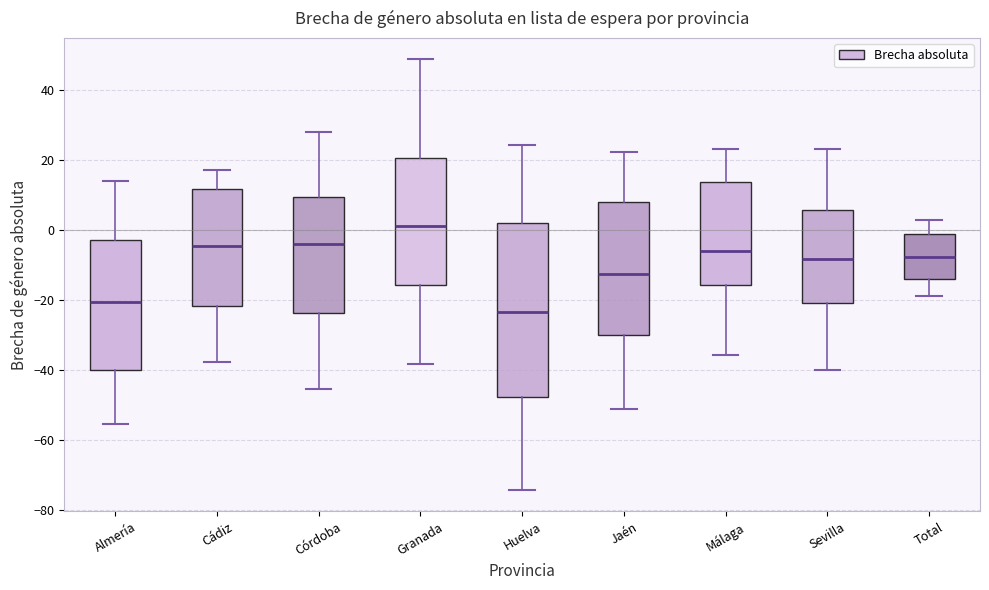

Comparing the boxes themselves (not the whiskers), which one is the tallest?

Huelva